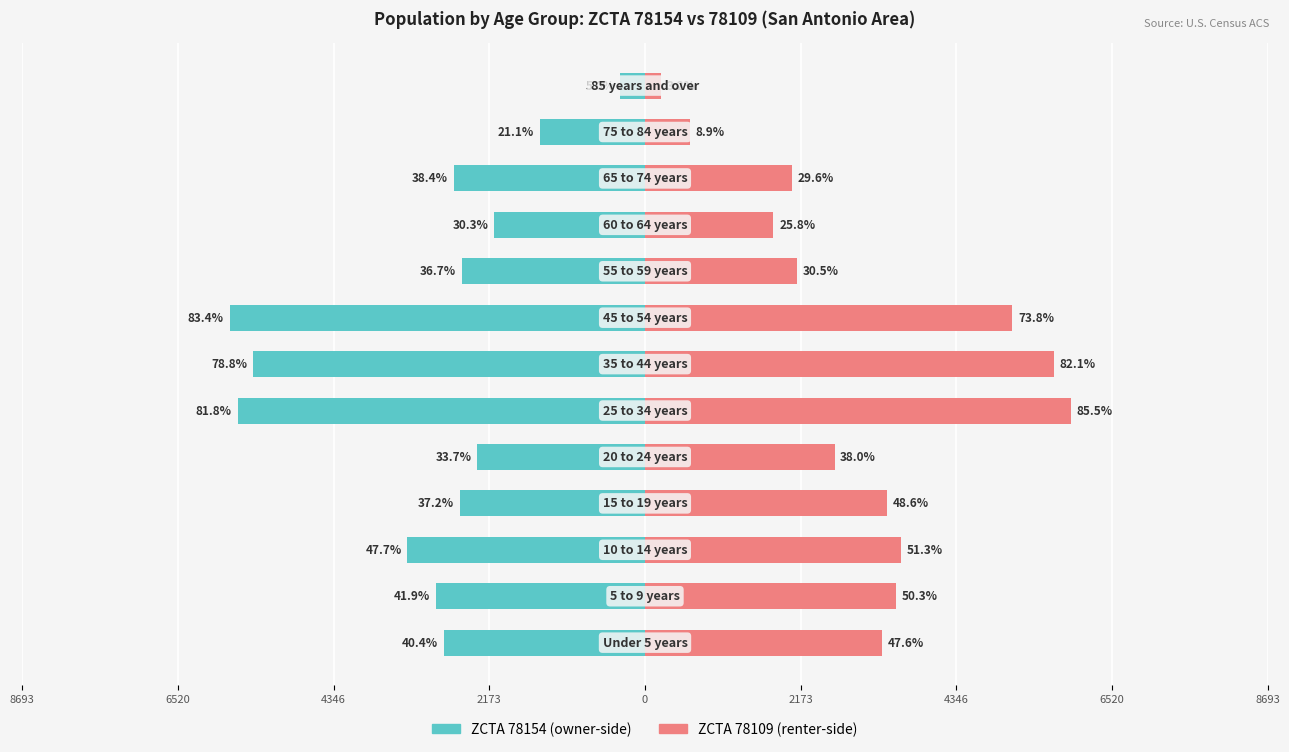

What is the greatest value displayed?

5947